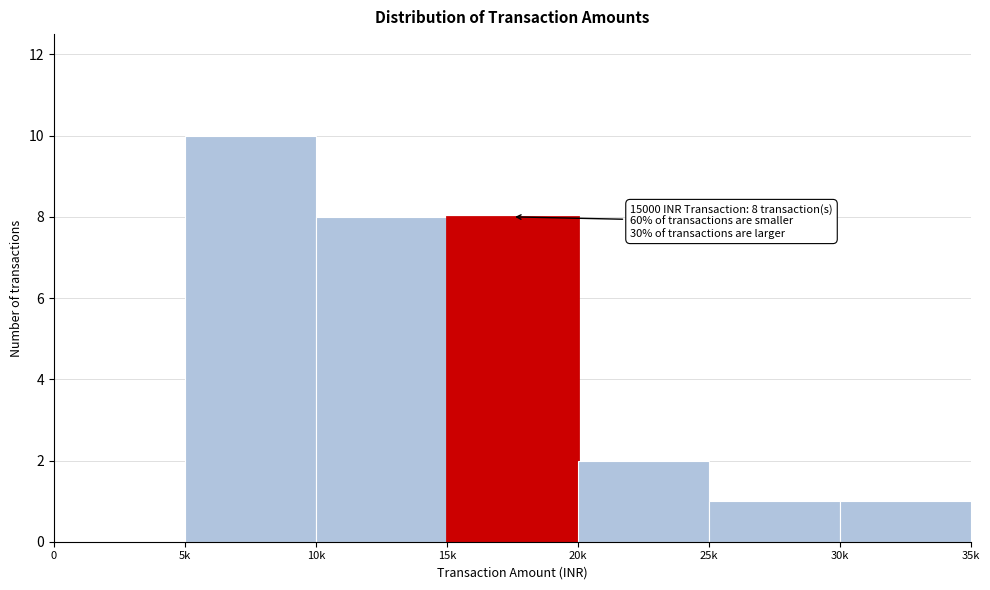

Reading left to right, extract all data points from this chart.

0=0	5k=10	10k=8	15k=8	20k=2	25k=1	30k=1